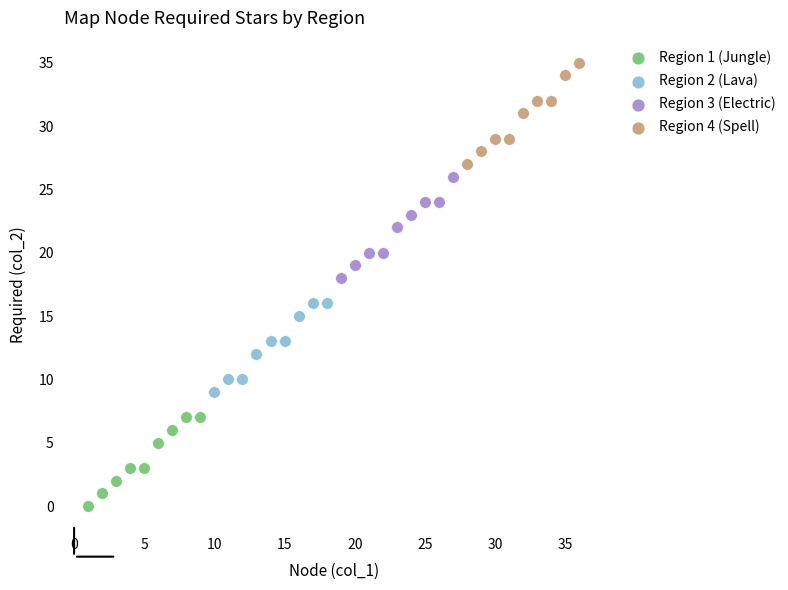

Which series reaches the maximum Y coordinate?

Region 4 (Spell)